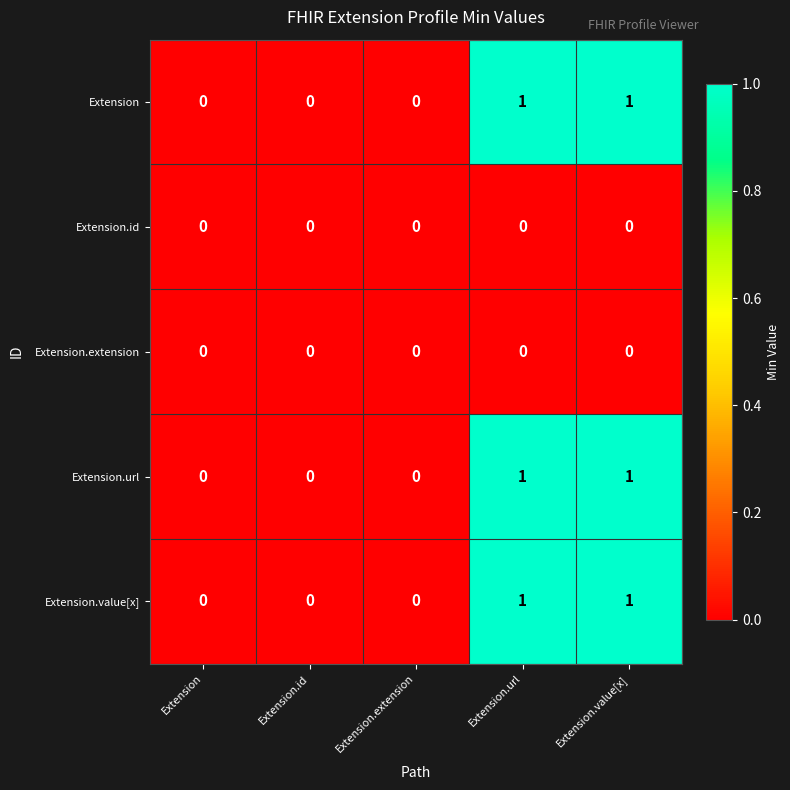

Is it true that Extension.url equals 0 at Extension?

True